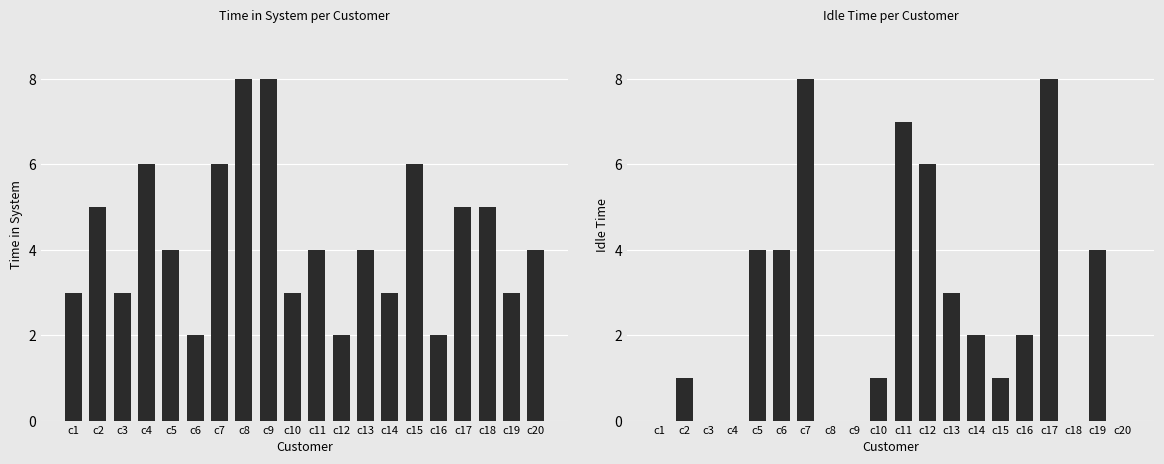

Reading left to right, list all the values displayed in this chart.

Time in System: 3	5	3	6	4	2	6	8	8	3	4	2	4	3	6	2	5	5	3	4
Idle Time: 0	1	0	0	4	4	8	0	0	1	7	6	3	2	1	2	8	0	4	0